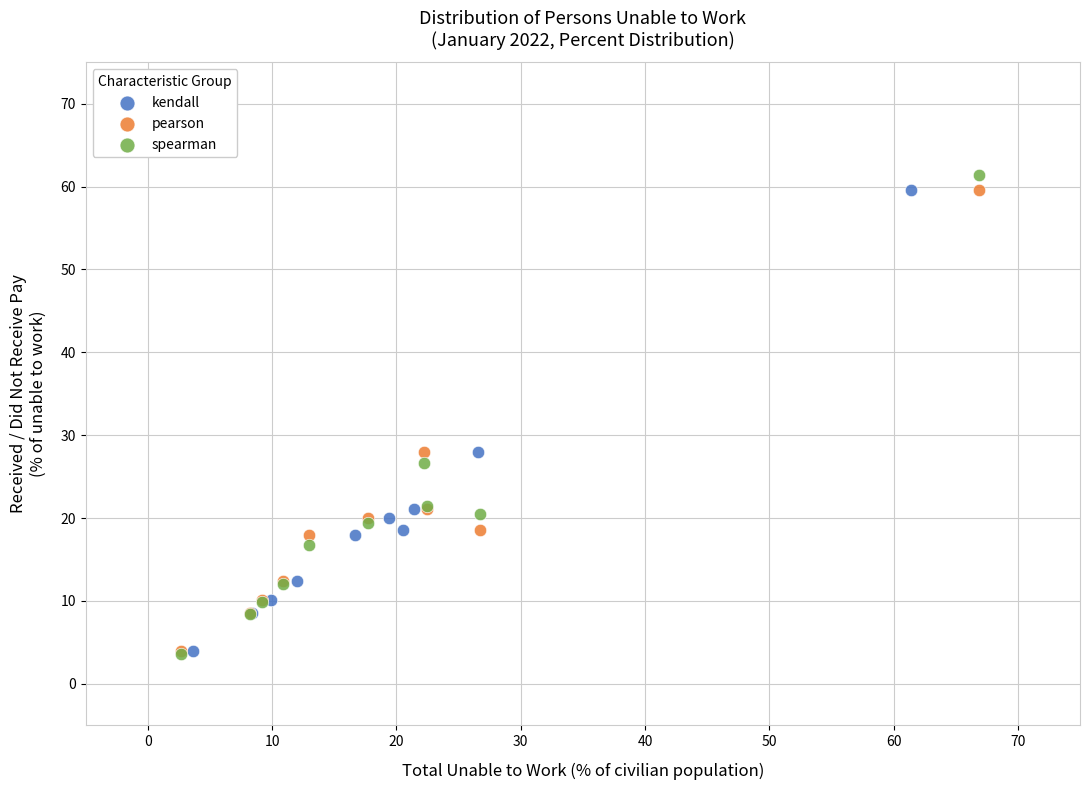

Which series has the largest Y range (max minus min)?

spearman